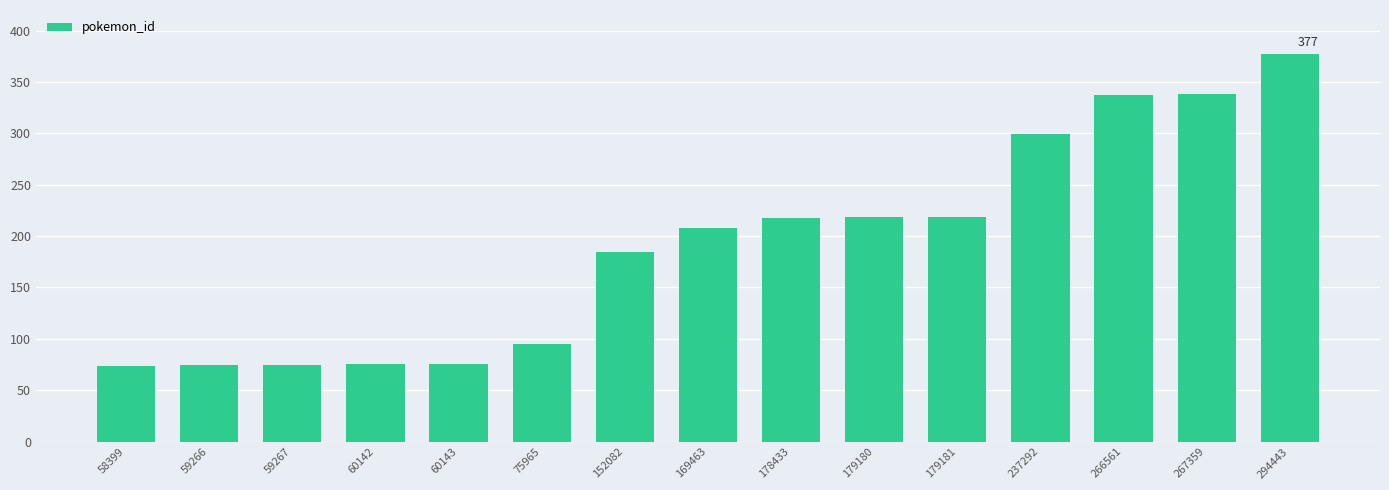

What is the average value?

191